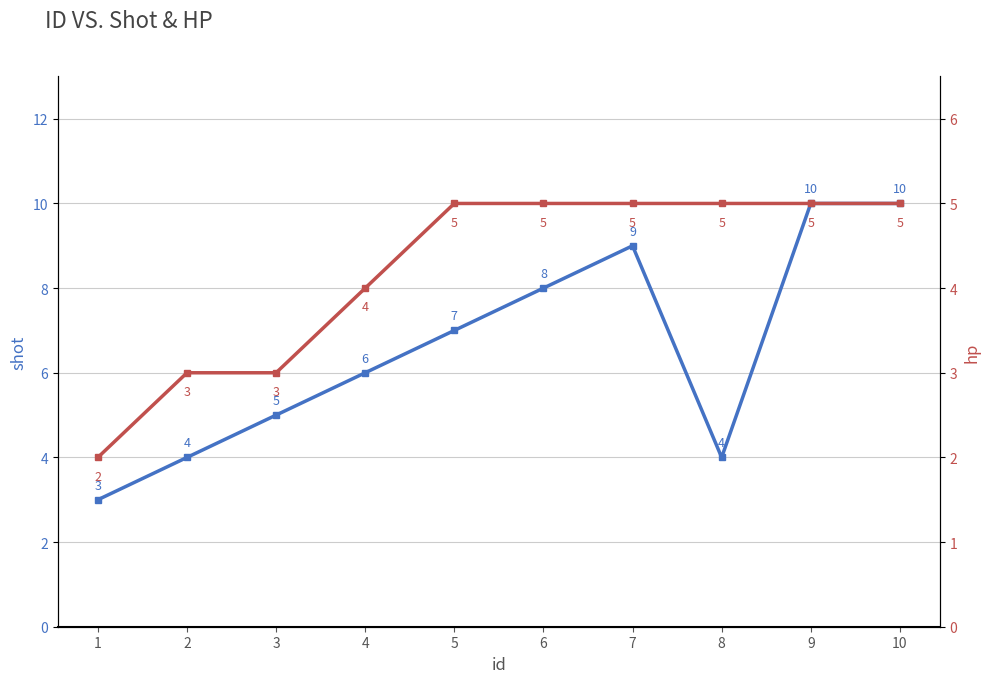

Is it true that shot equals 9 at 7?

True